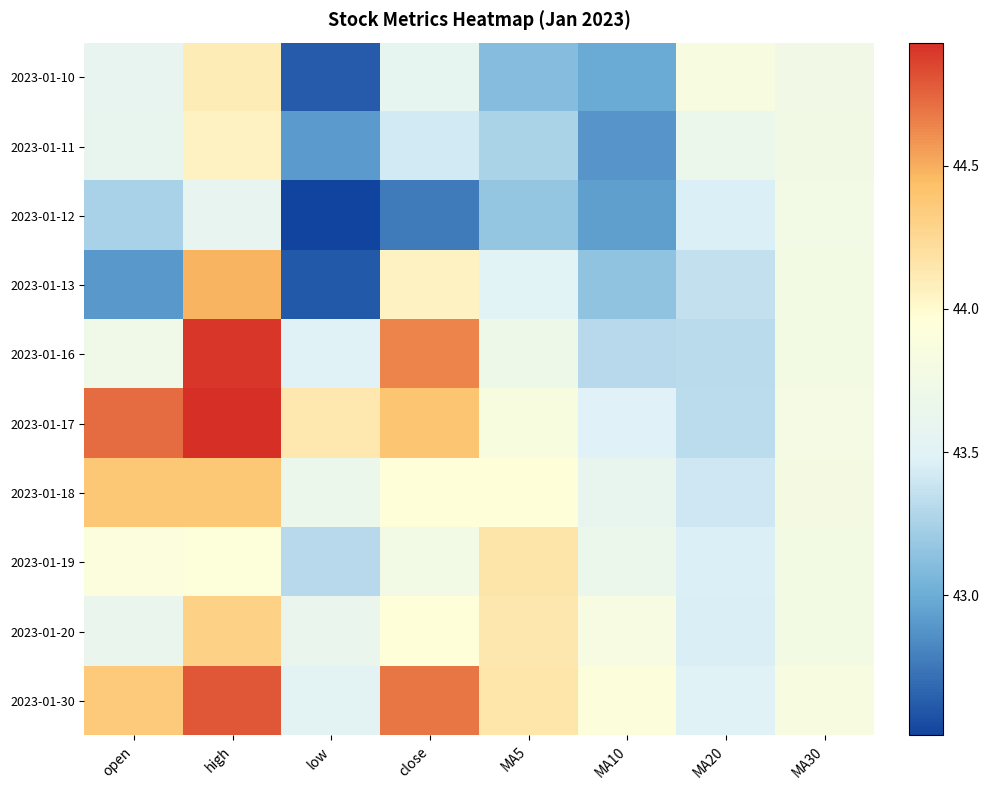

Reading left to right, transcribe all the data shown in this chart.

2023-01-10: open=43.6	high=44.1	low=42.6	close=43.6	MA5=43.1	MA10=43.0	MA20=43.8	MA30=43.7
2023-01-11: open=43.6	high=44.1	low=42.9	close=43.4	MA5=43.3	MA10=42.9	MA20=43.7	MA30=43.8
2023-01-12: open=43.2	high=43.6	low=42.5	close=42.8	MA5=43.2	MA10=42.9	MA20=43.5	MA30=43.8
2023-01-13: open=42.9	high=44.5	low=42.6	close=44.1	MA5=43.5	MA10=43.2	MA20=43.4	MA30=43.8
2023-01-16: open=43.7	high=44.9	low=43.5	close=44.6	MA5=43.7	MA10=43.3	MA20=43.3	MA30=43.8
2023-01-17: open=44.7	high=44.9	low=44.1	close=44.4	MA5=43.9	MA10=43.5	MA20=43.3	MA30=43.8
2023-01-18: open=44.4	high=44.4	low=43.7	close=44.0	MA5=44.0	MA10=43.6	MA20=43.4	MA30=43.8
2023-01-19: open=43.9	high=43.9	low=43.3	close=43.8	MA5=44.2	MA10=43.7	MA20=43.5	MA30=43.8
2023-01-20: open=43.6	high=44.3	low=43.6	close=44.0	MA5=44.1	MA10=43.8	MA20=43.5	MA30=43.8
2023-01-30: open=44.4	high=44.8	low=43.5	close=44.7	MA5=44.2	MA10=43.9	MA20=43.5	MA30=43.8